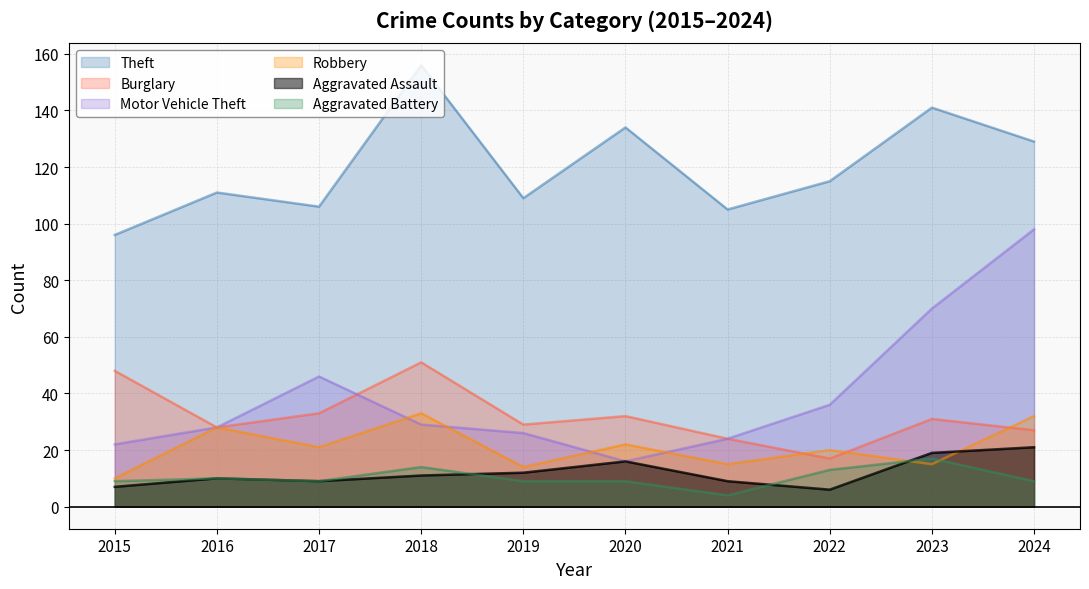

How many data points in Burglary are above 31?

4